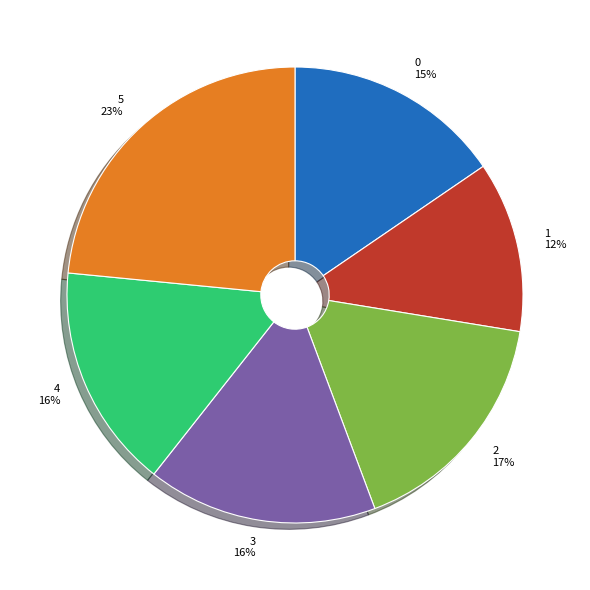

What percentage is the 5 slice, to the nearest percent?

23%